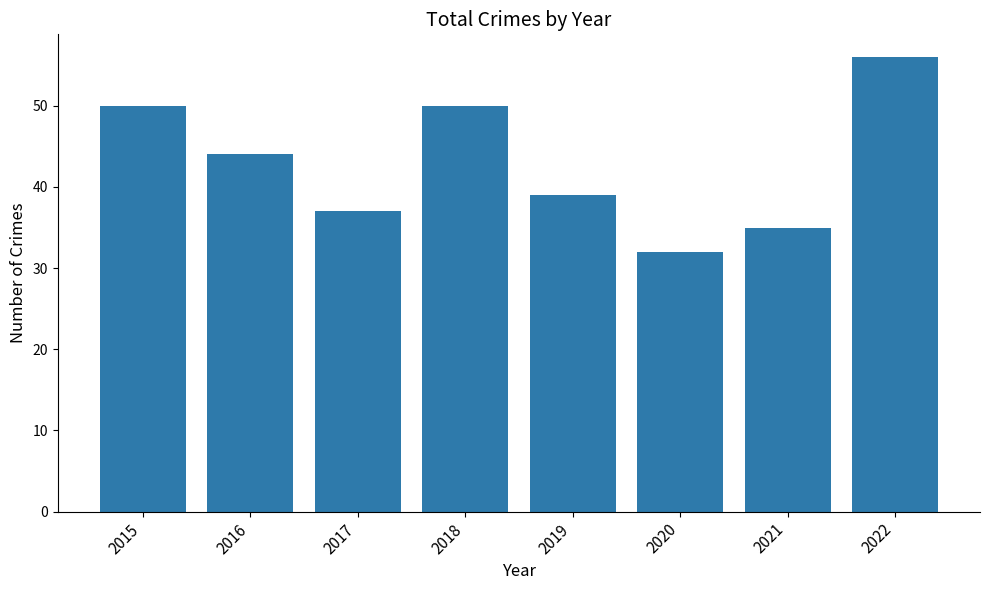

Read the value at 2016, to the nearest 10.

40